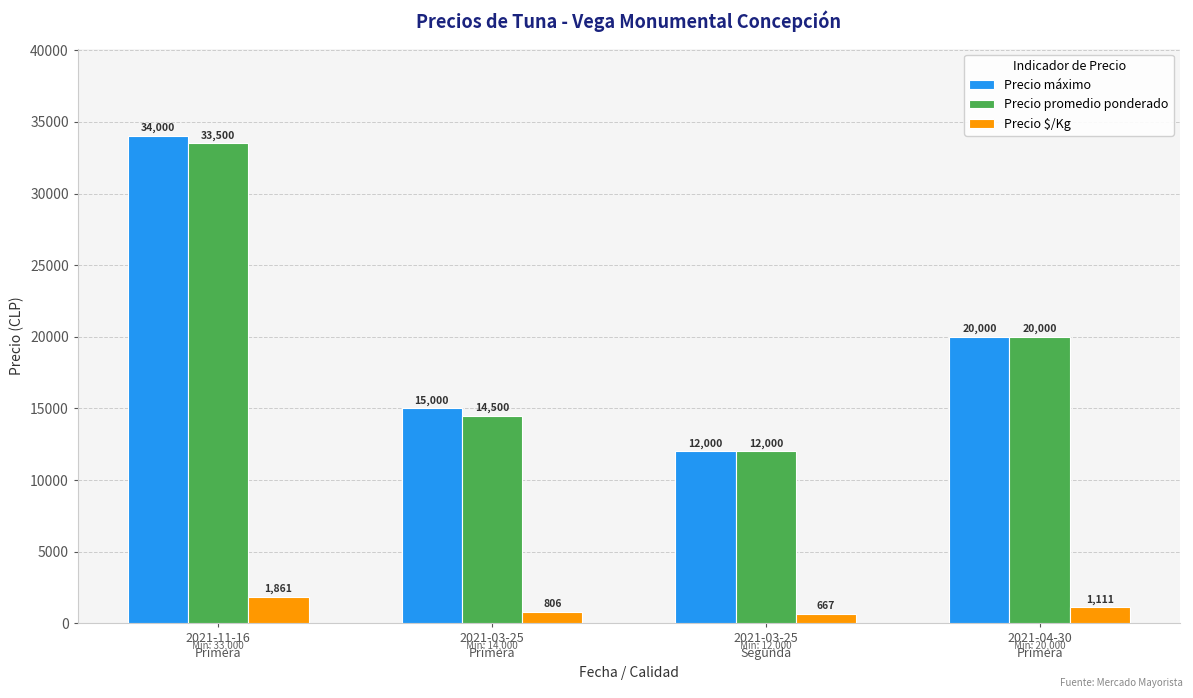

Is it true that Precio $/Kg equals 667 at 2021-03-25
Segunda?

True